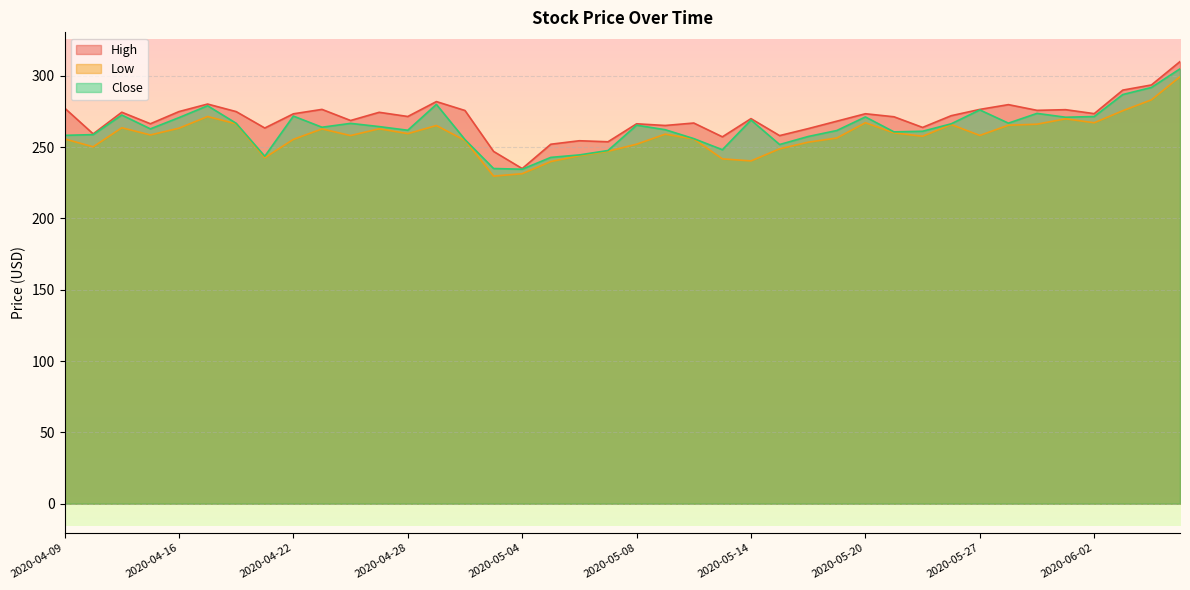

At which category is the sum across all series the highest?

2020-06-05